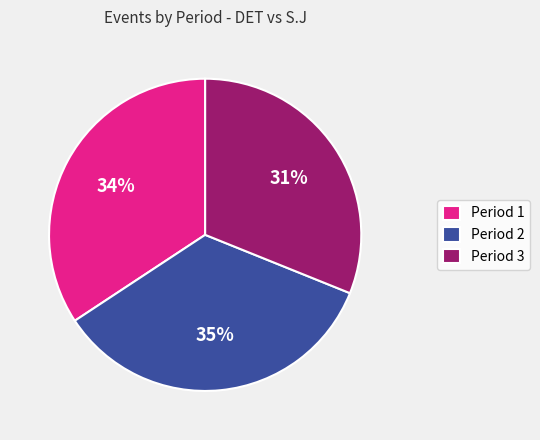

What is the smallest slice in the pie chart?

Period 3